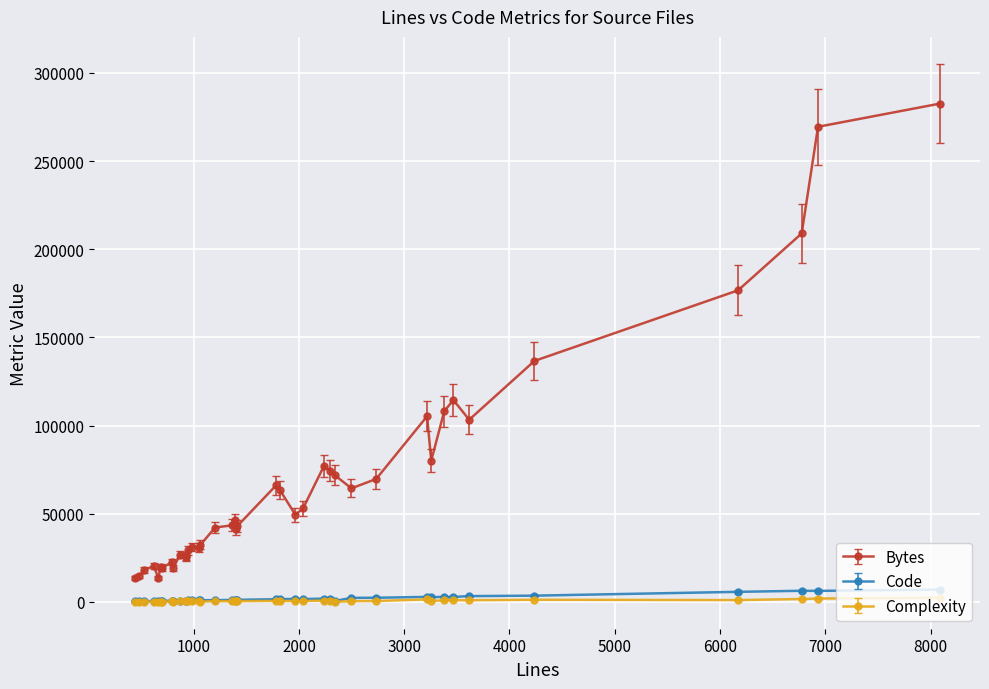

At how many categories does at least one series exceed 194372?

3